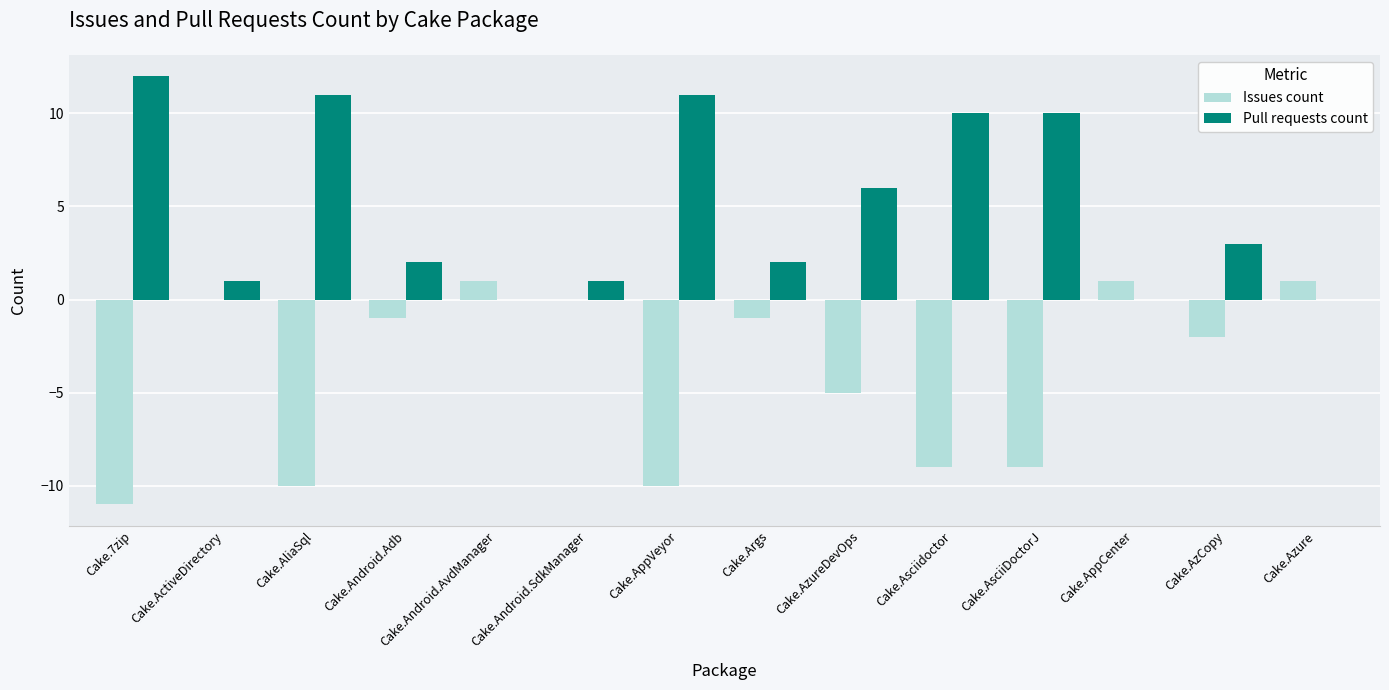

What value does the Issues count series have at Cake.AzureDevOps, to the nearest 5?

-5